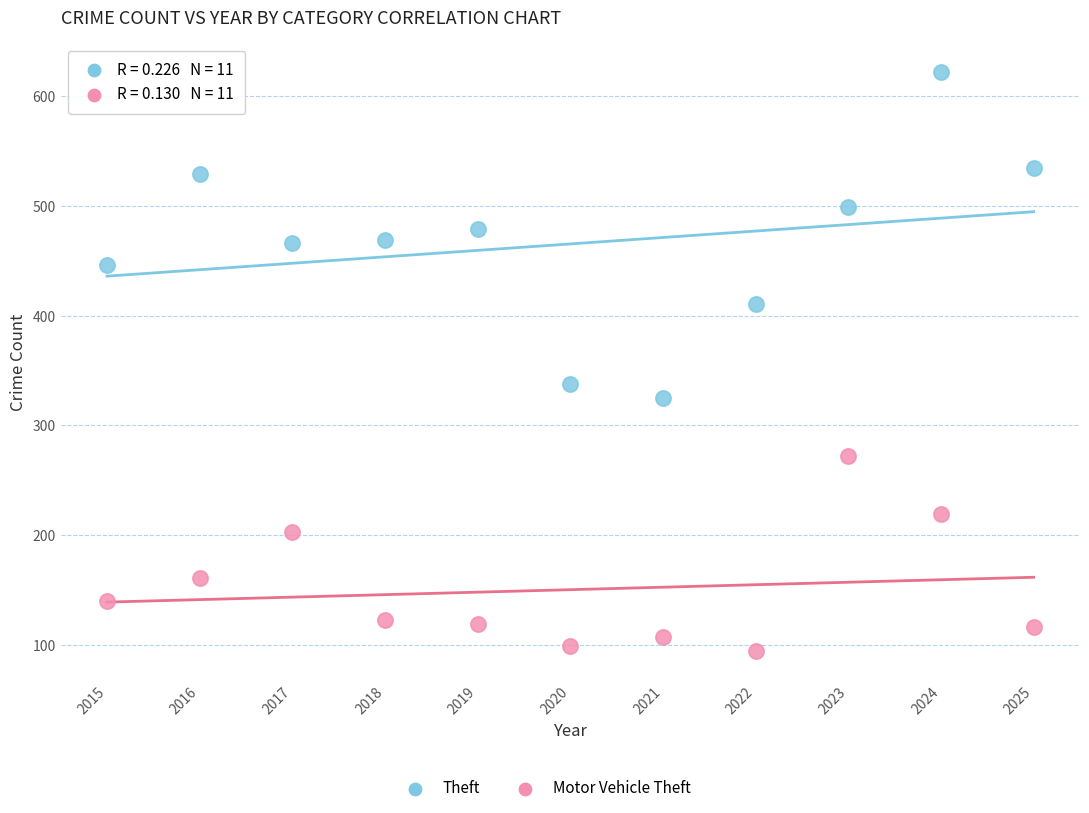

What is the X range (max minus min) for the scatter plot?

10